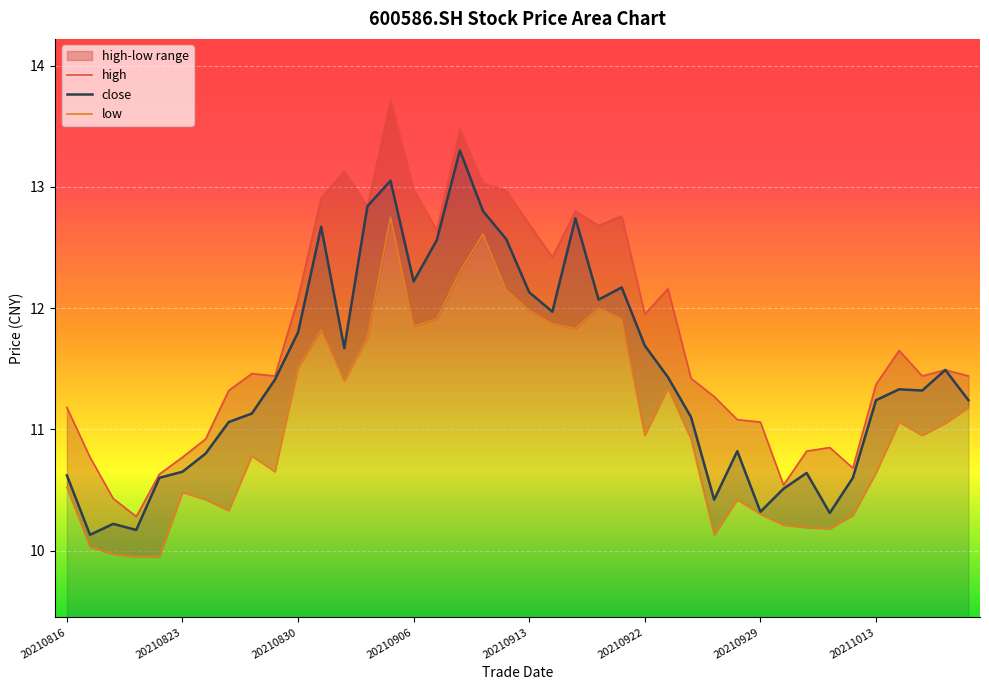

What is the highest value of the close series?

13.3